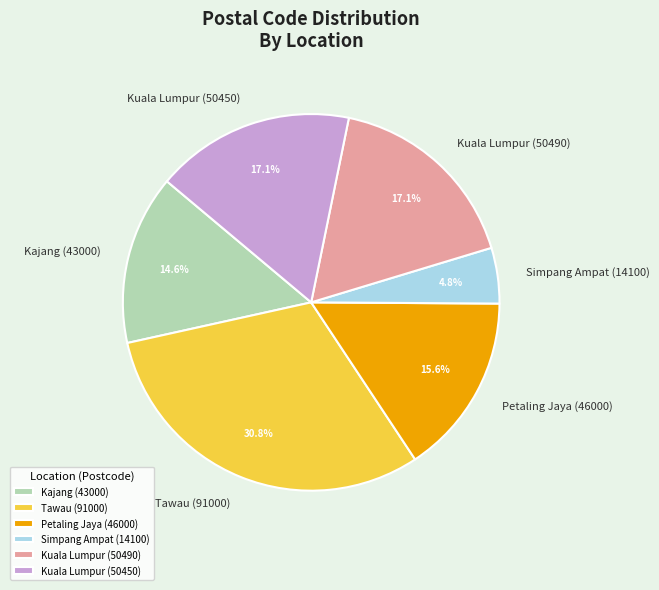

Count the number of slices in the pie.

6